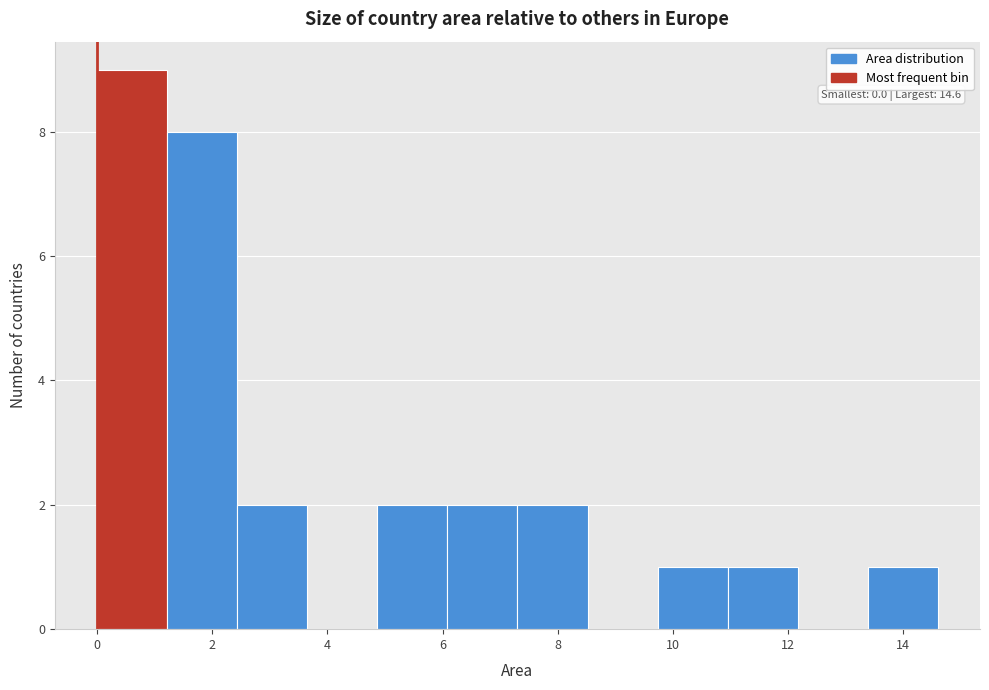

Over which range of the x-axis is the bar tallest?

0.0 to 1.2